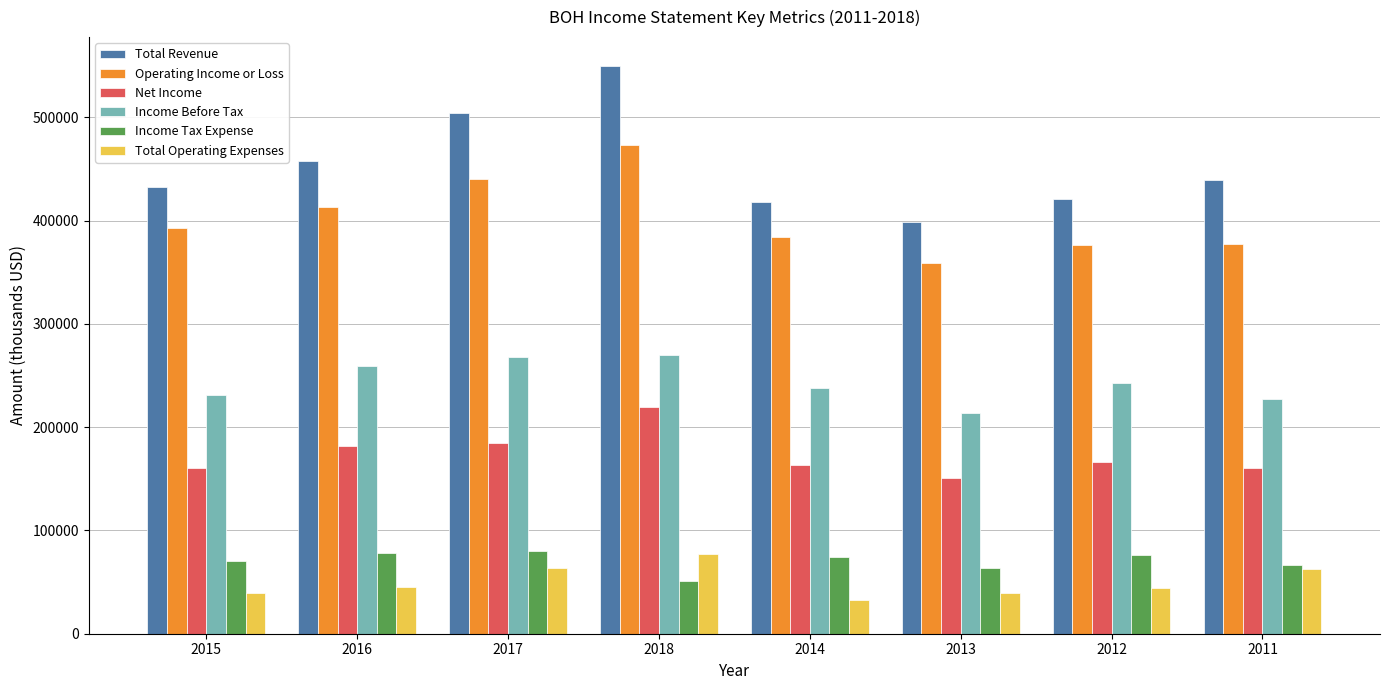

How many bars are there in total?

48